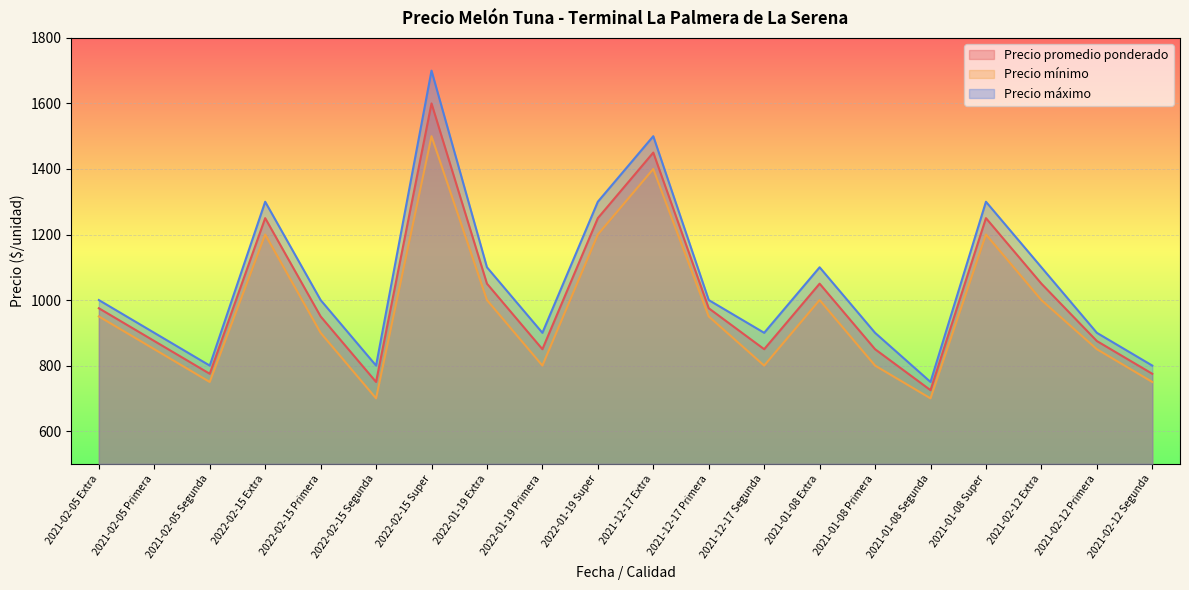

What is the sum of the Precio máximo values at 2021-12-17 Extra and 2022-02-15 Super?

3200